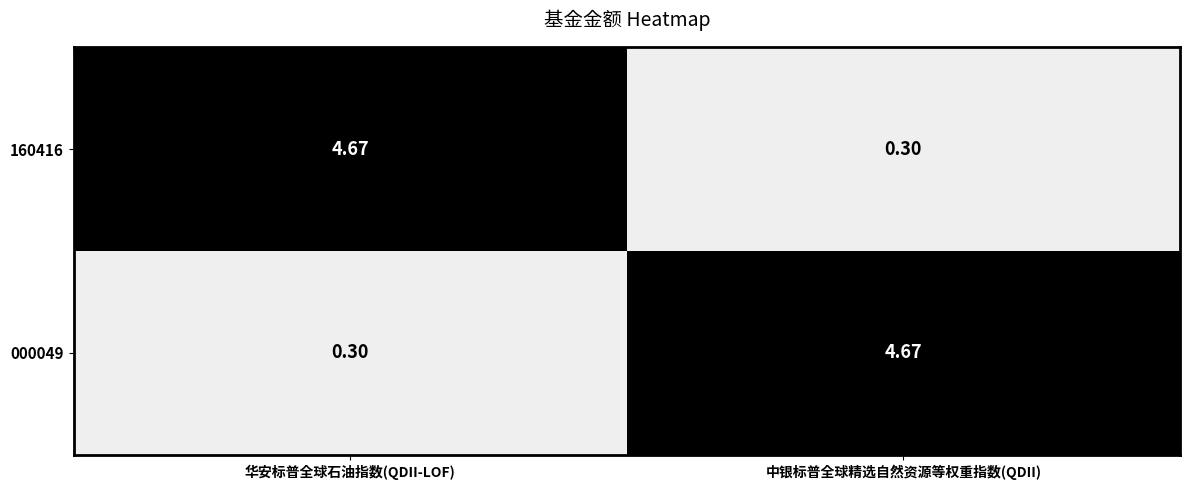

Where does the 160416 series first go above 4?

华安标普全球石油指数(QDII-LOF)